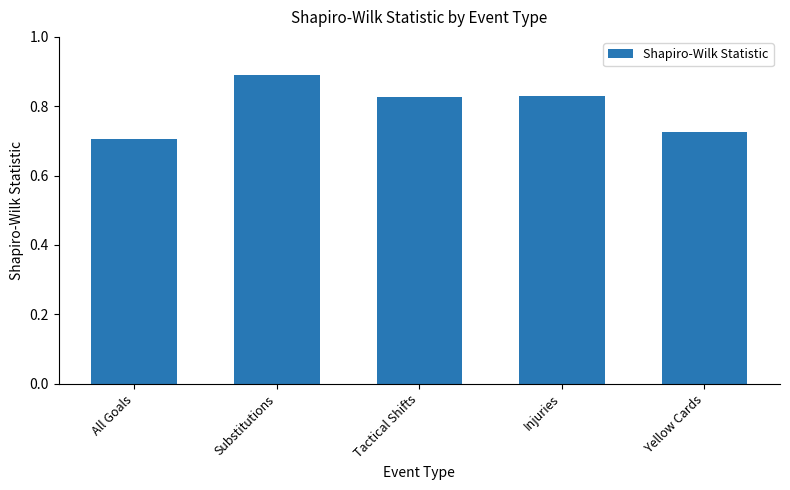

True or false: the data shows 0.7 at Yellow Cards.

True